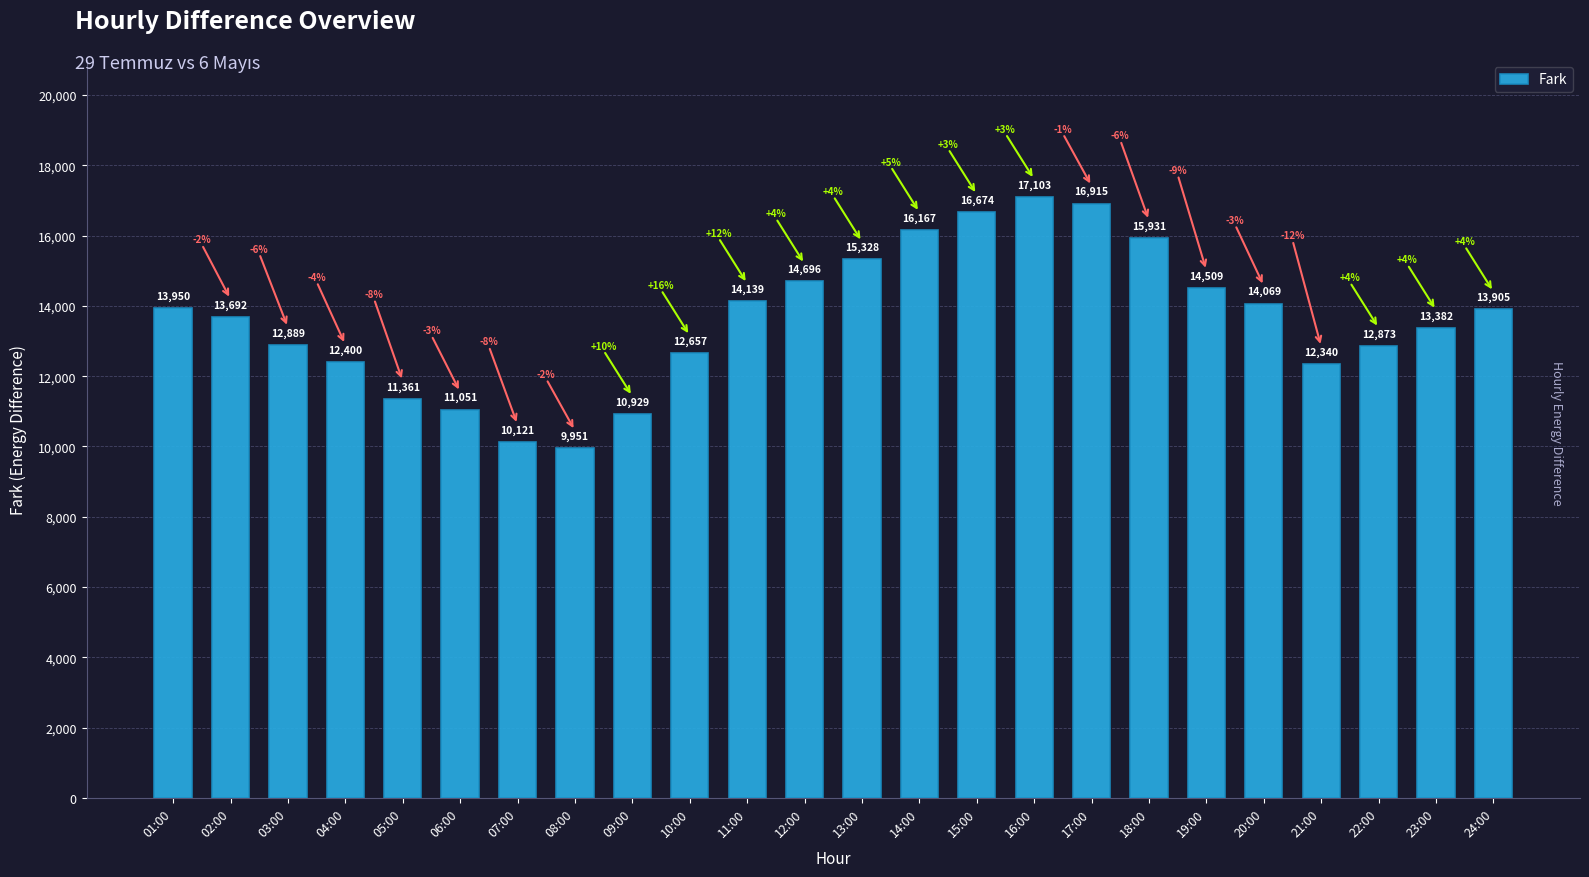

Which has a higher value, 02:00 or 21:00?

02:00